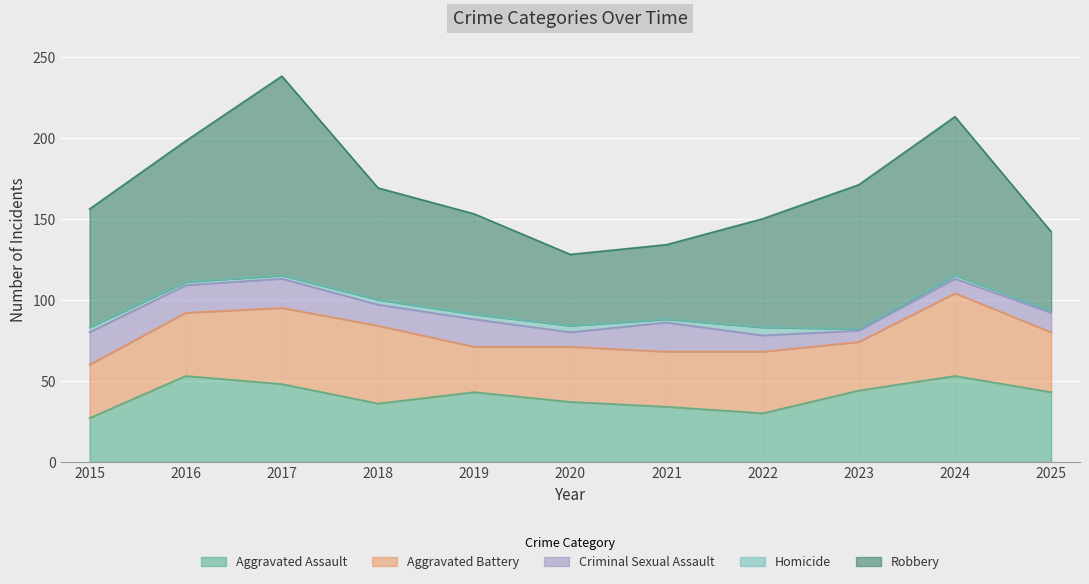

Which label corresponds to the smallest value in the chart?

2023